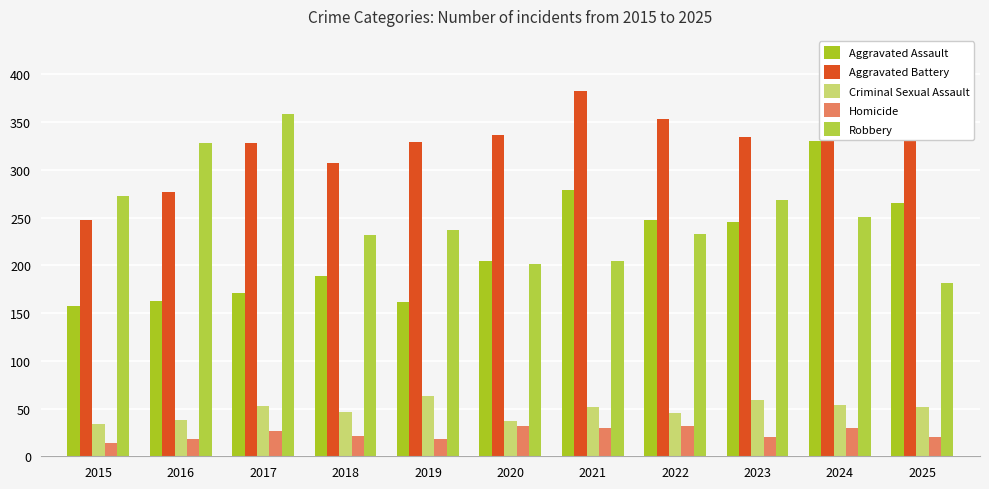

Is the value of Robbery at 2016 greater than the value of Homicide at 2018?

Yes